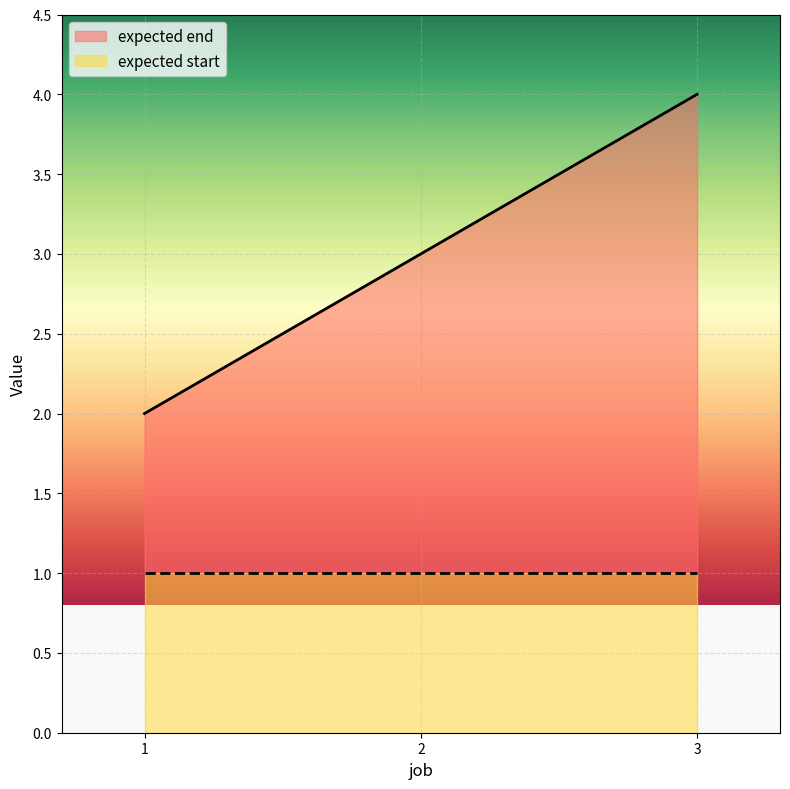

Count the number of categories in the chart.

3